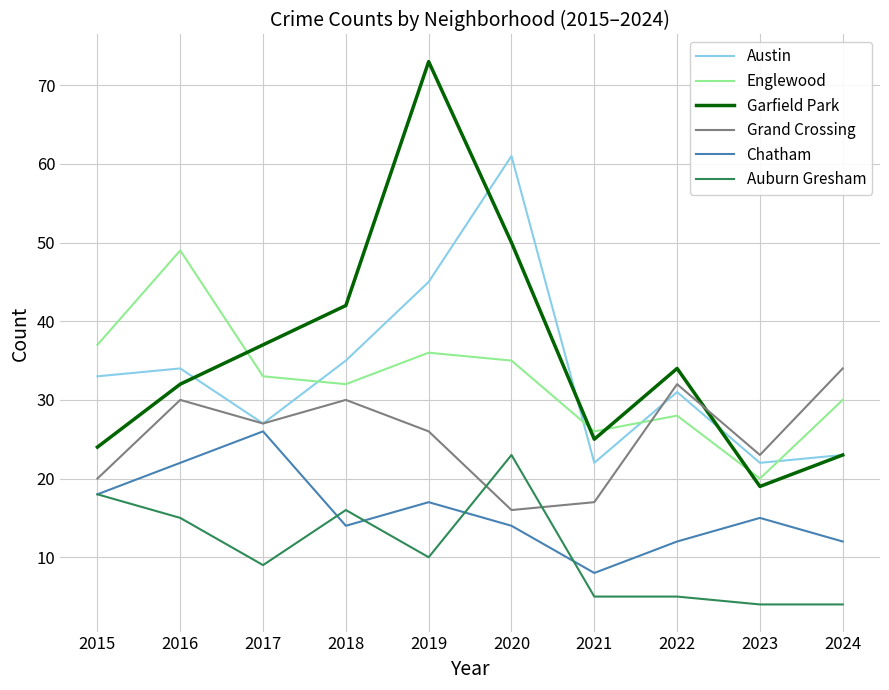

The Auburn Gresham series shows 9 at 2016. True or false?

False